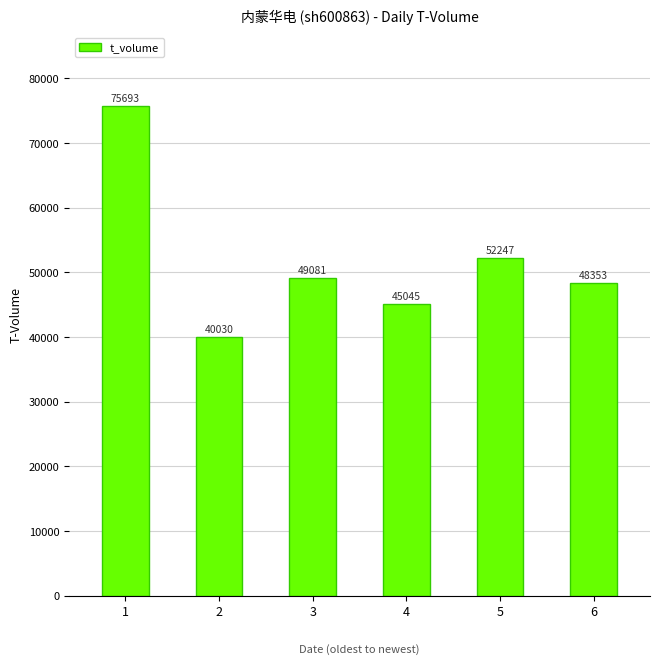

How many series are shown in this chart?

1